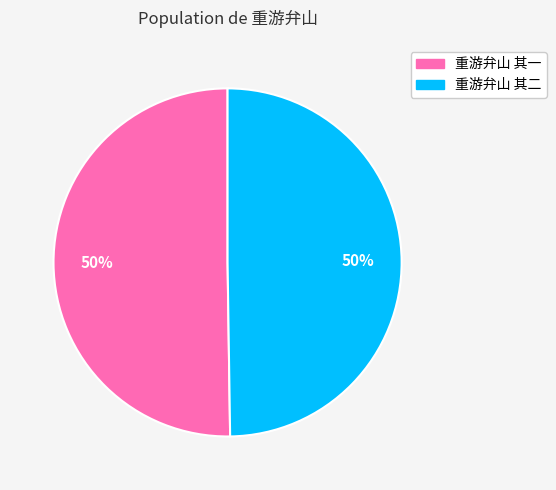

What is the ratio of the value at 重游弁山 其二 to the value at 重游弁山 其一?

1.0